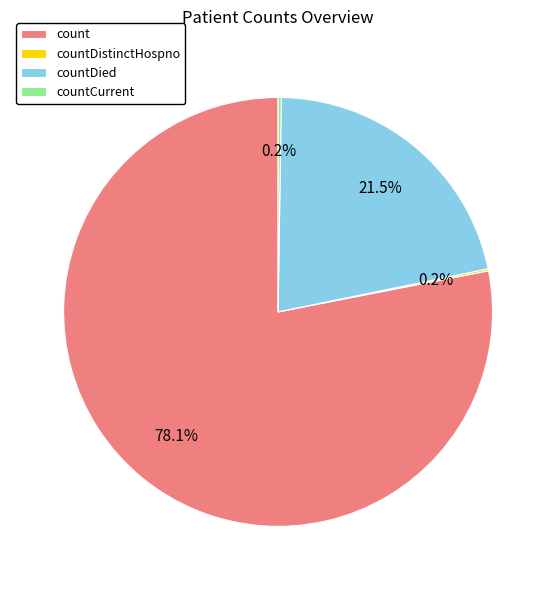

To the nearest percent, what is the average slice percentage?

25%